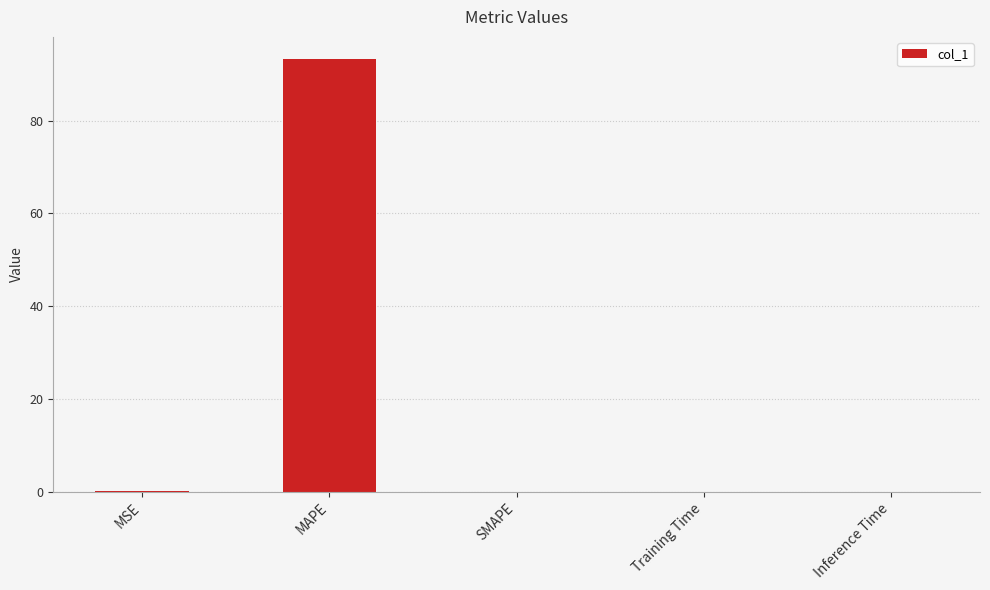

What is the sum of all values?

93.5